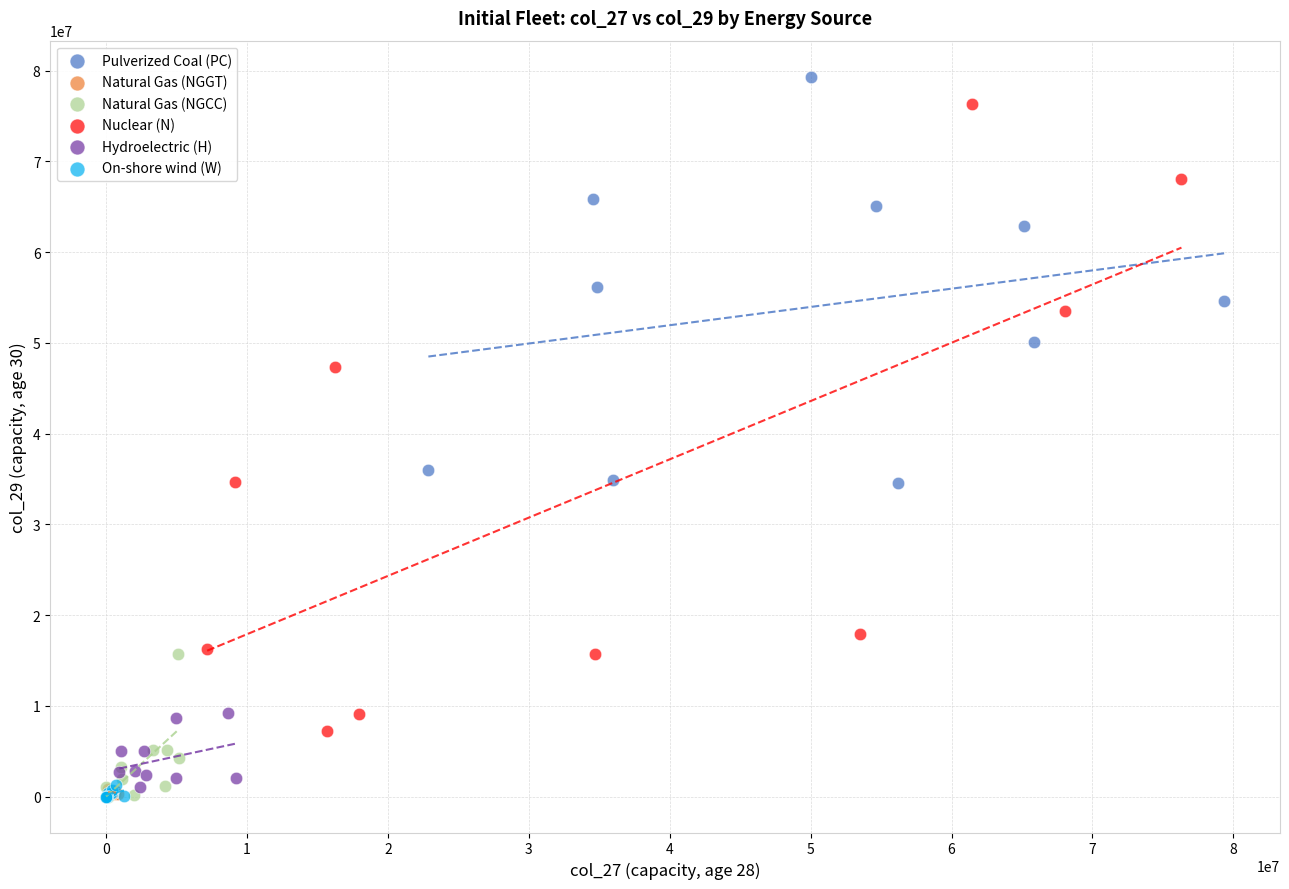

Which series has the widest spread of Y values?

Nuclear (N)